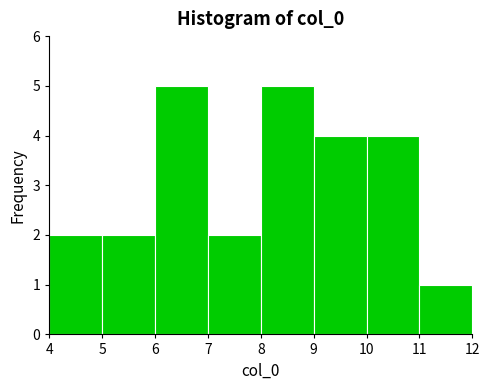

How tall is the bar that spans 11 to 12 on the x-axis? The values are not printed on the chart, so give them approximately, as read against the axis.

1